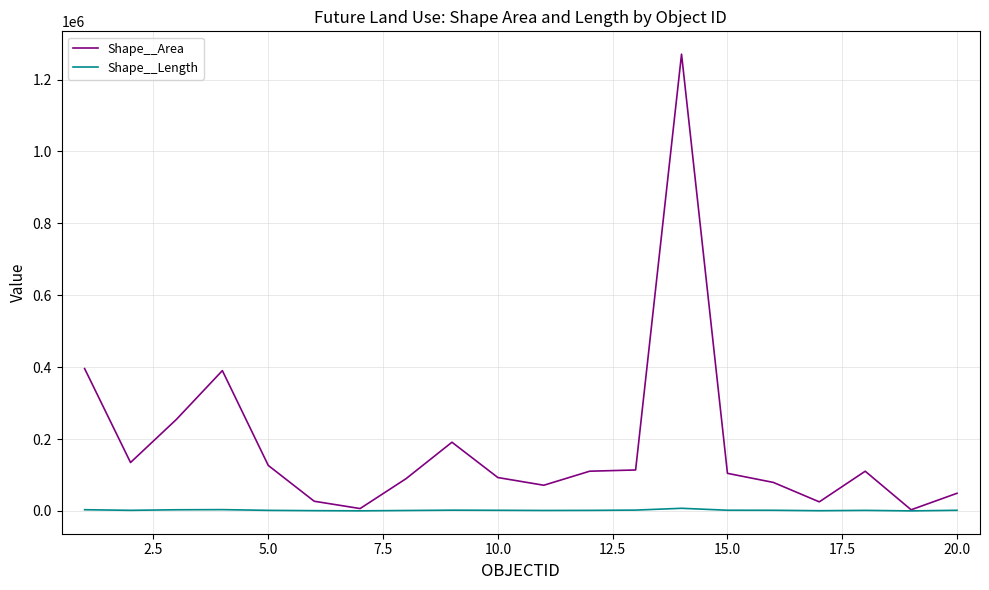

Which series has the largest range (max minus min)?

Shape__Area